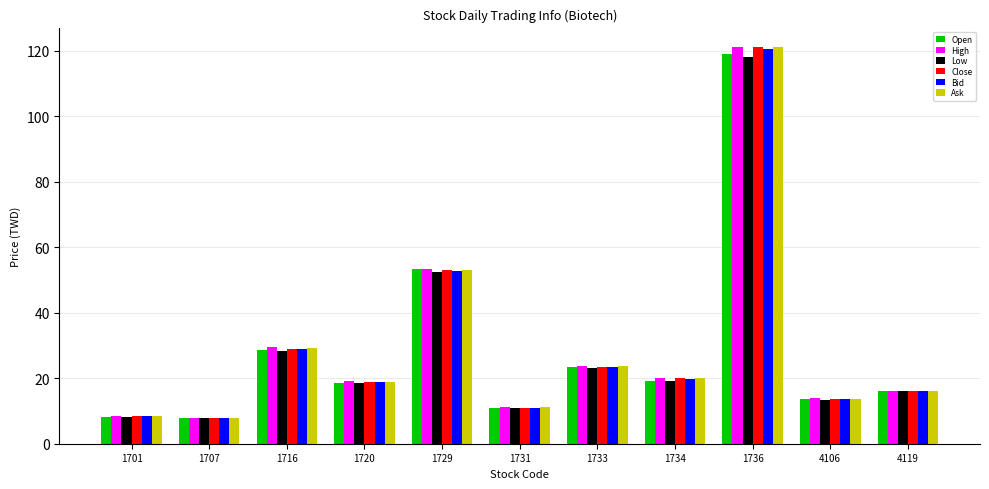

What is the total value across all series at 1731?

66.2